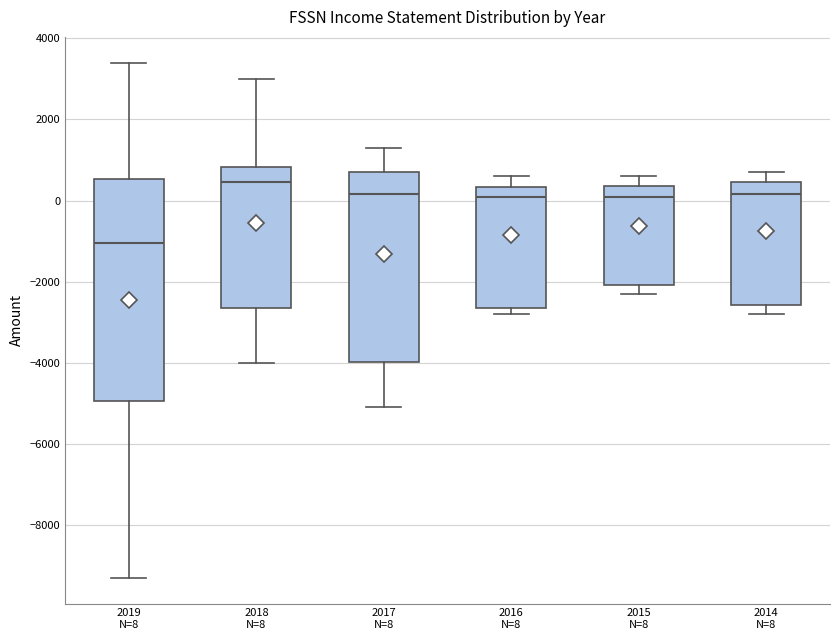

Where is the lower edge of the box for 2018 N=8 on the y-axis? The values are not printed on the chart, so give them approximately, as read against the axis.

-2600